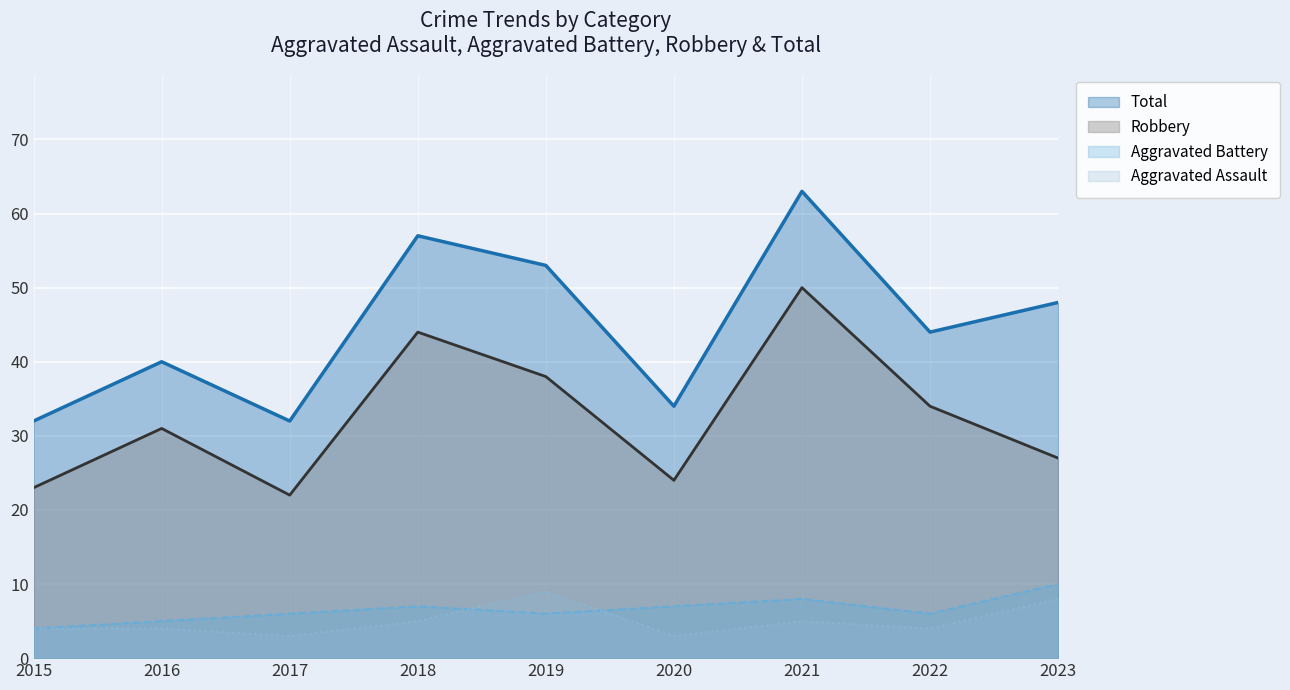

Does the chart display data point markers on the line(s)?

No